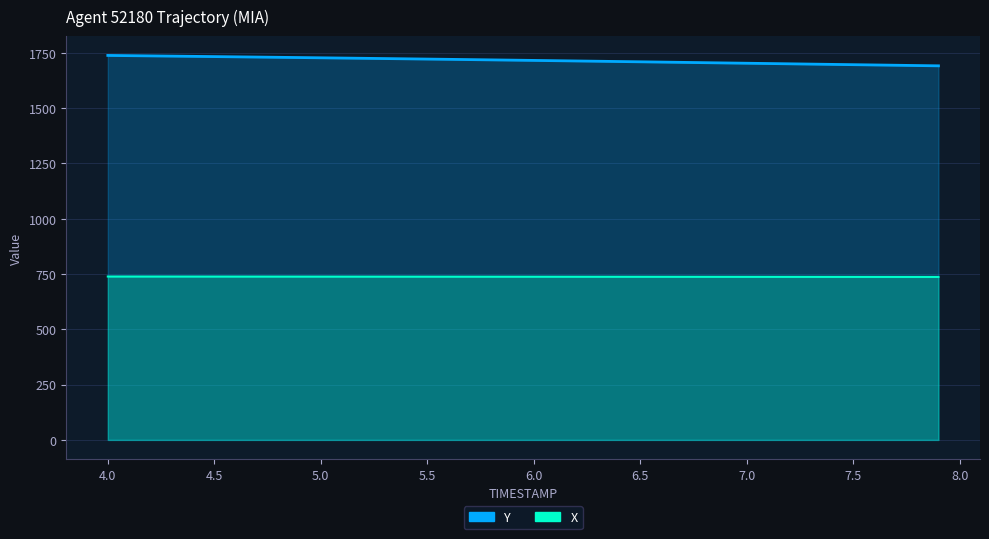

Rank the series by their average value, from highest to lowest.

Y, X